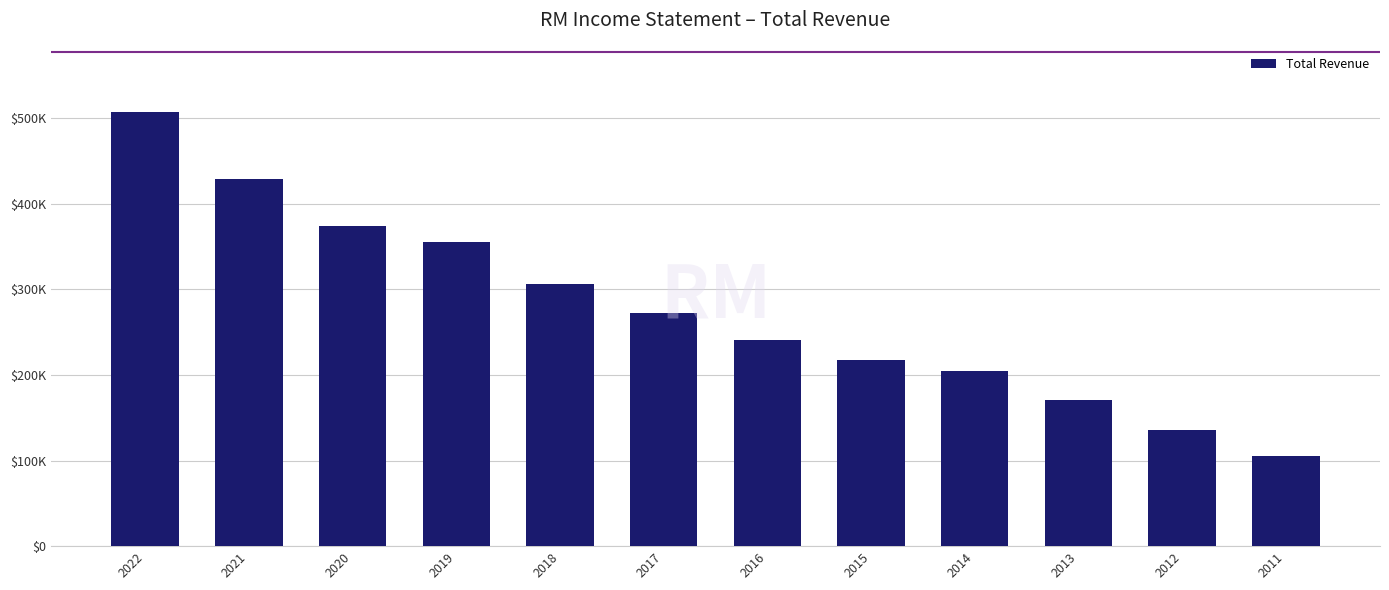

Between 2020 and 2015, which is larger?

2020